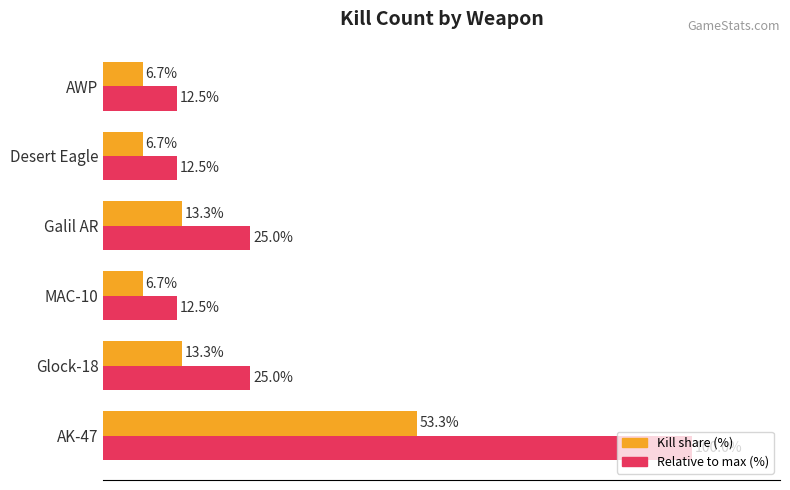

Which category has the highest value in the Kill share (%) series?

AK-47